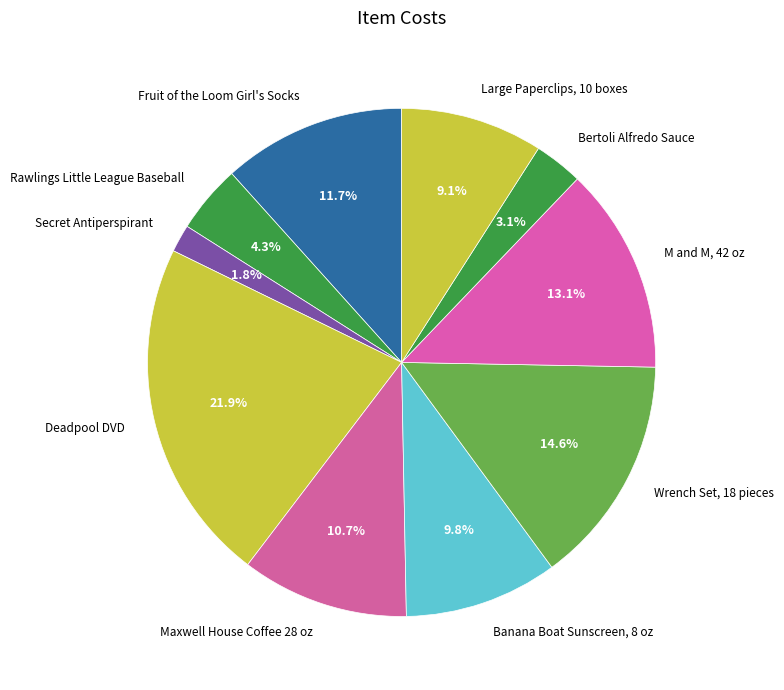

Rank the categories by value from highest to lowest.

Deadpool DVD, Wrench Set, 18 pieces, M and M, 42 oz, Fruit of the Loom Girl's Socks, Maxwell House Coffee 28 oz, Banana Boat Sunscreen, 8 oz, Large Paperclips, 10 boxes, Rawlings Little League Baseball, Bertoli Alfredo Sauce, Secret Antiperspirant